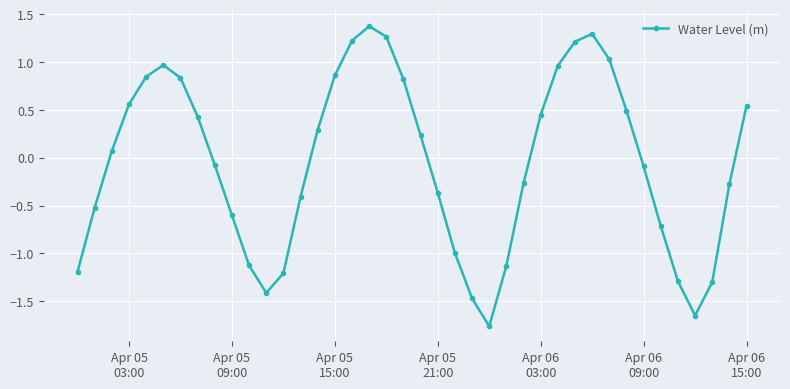

What is the difference between the maximum and minimum values?

3.1